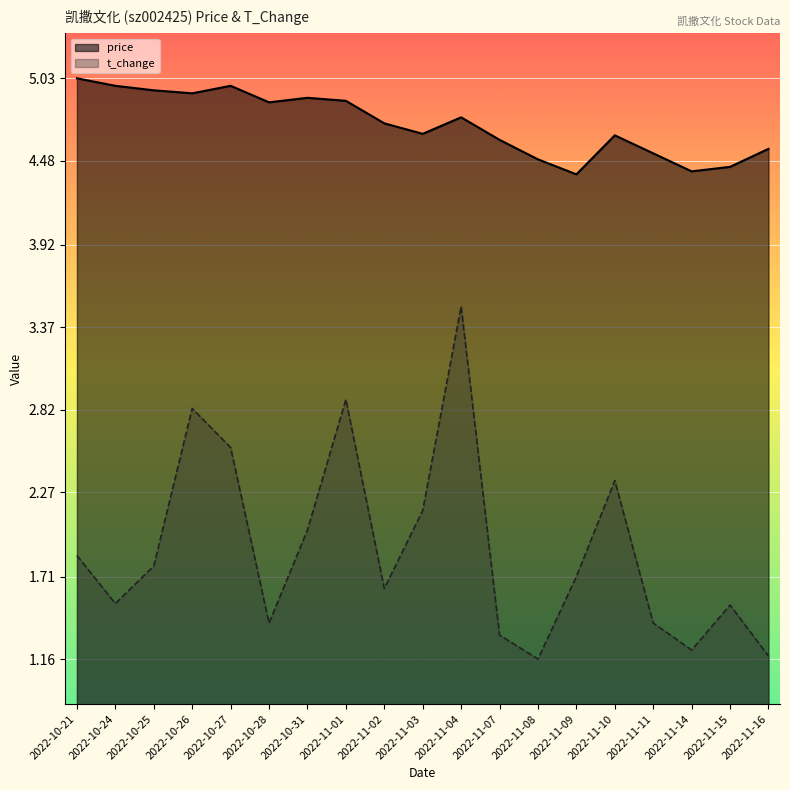

What is the average value of the price series?

4.7